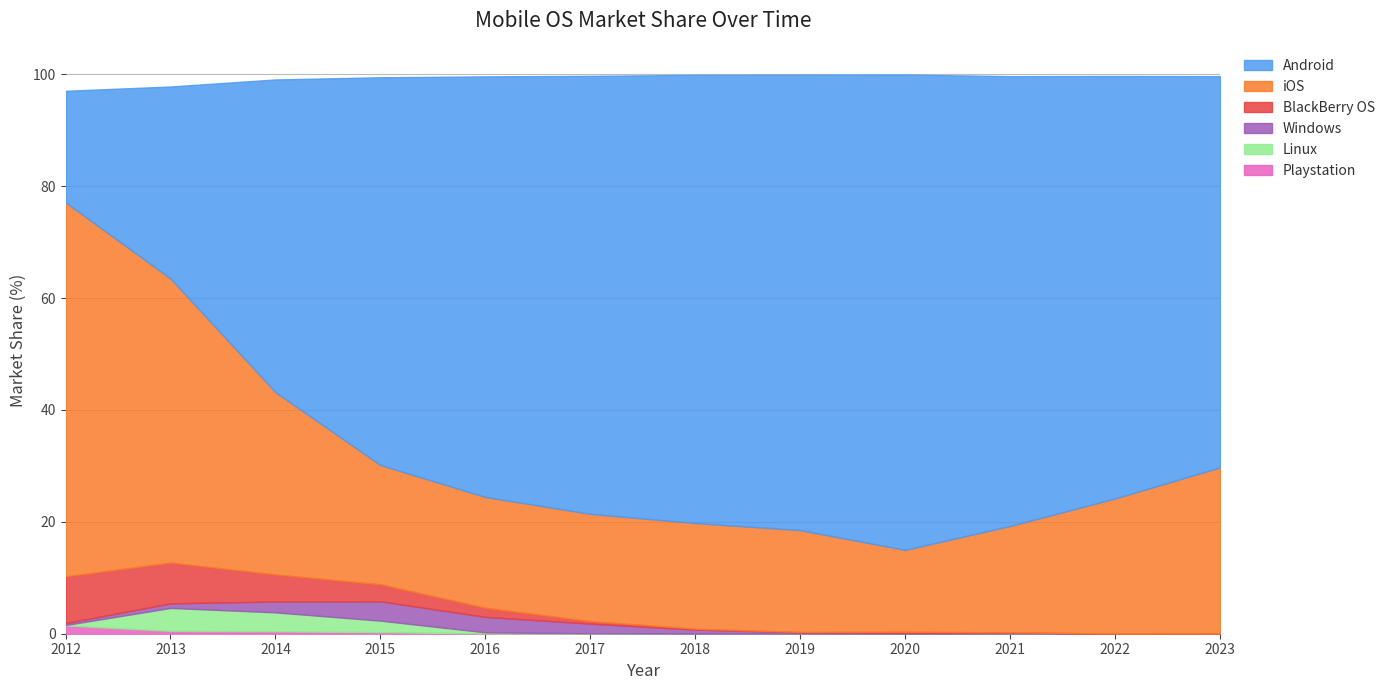

At which category is the sum across all series the highest?

2020